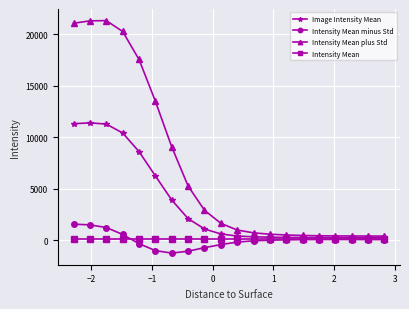

What is the smallest value displayed?

-1258.3